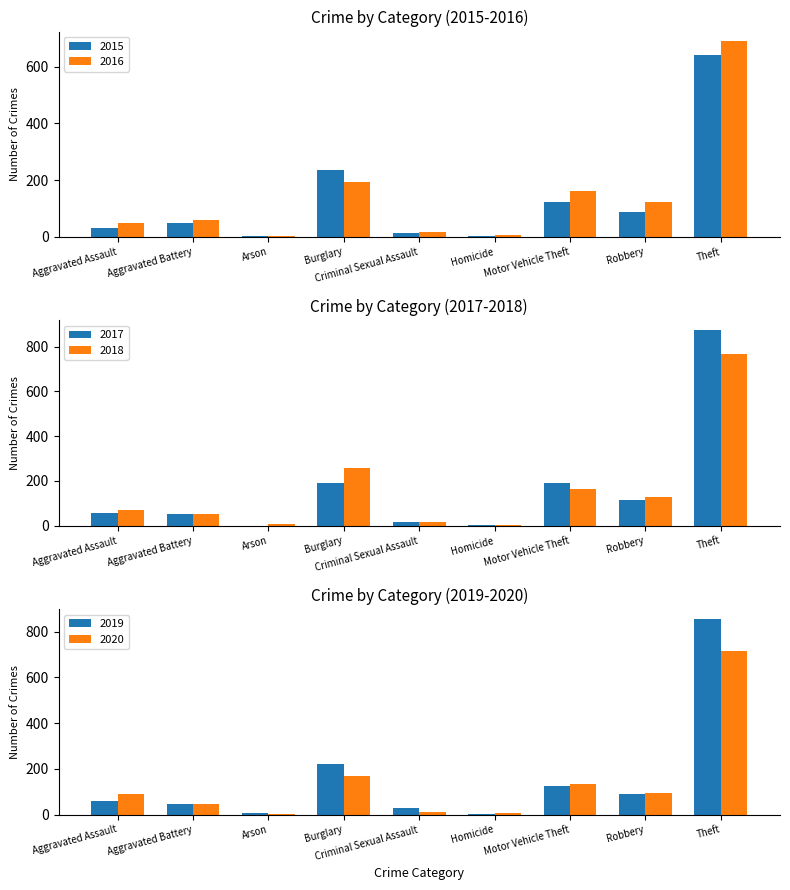

Which series has the largest range (max minus min)?

2017